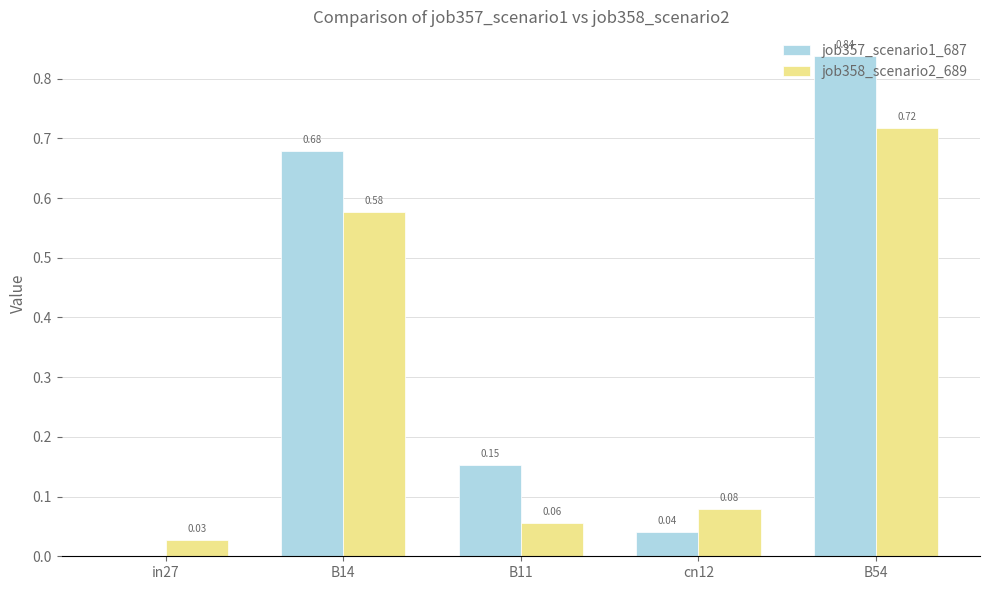

Are the bars horizontal?

No